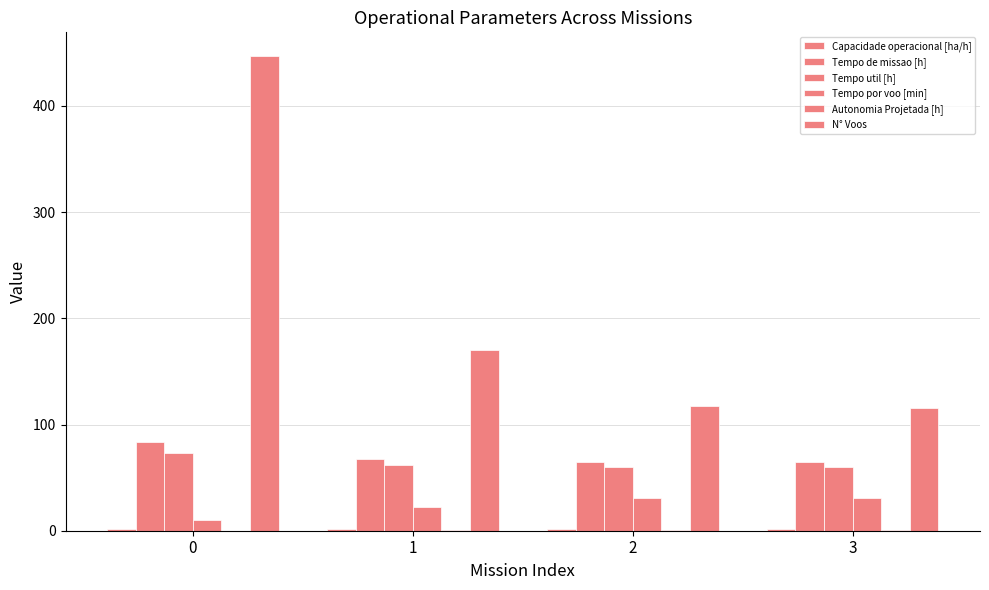

What is the total value across all series at 2?

274.6